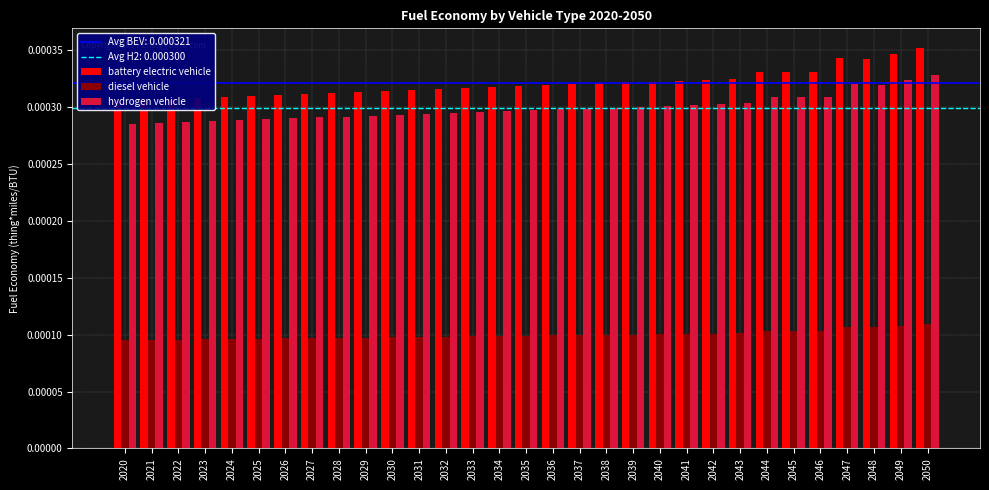

At 2035, list the series in order from largest to smallest.

battery electric vehicle, hydrogen vehicle, diesel vehicle